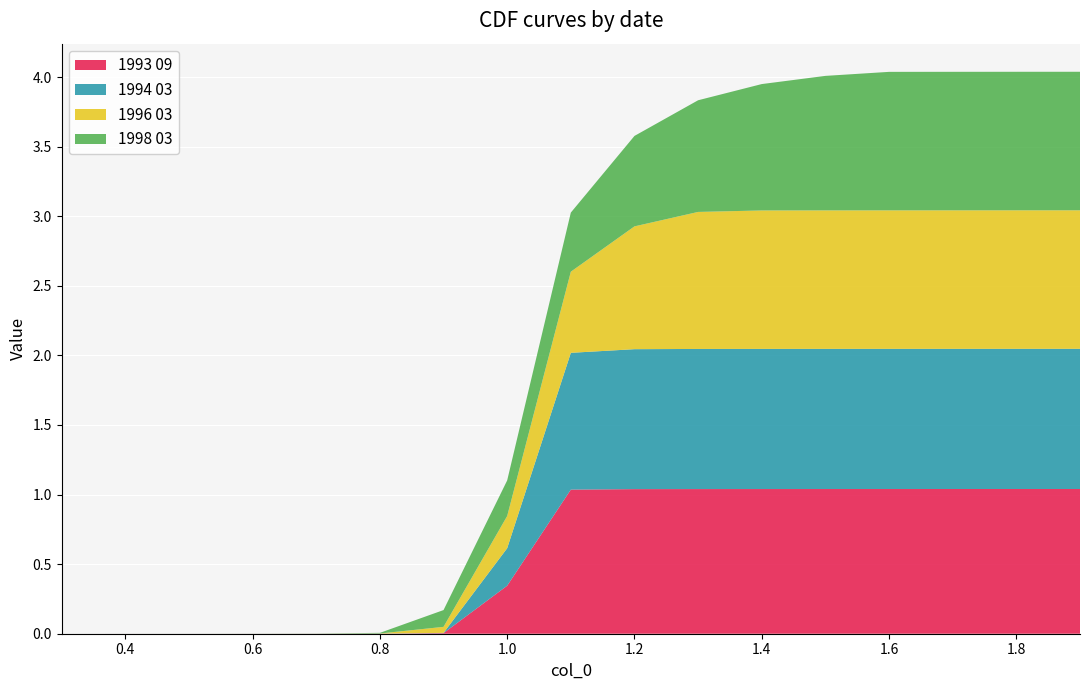

Reading right to left, list all the values displayed in this chart.

1993 09: 1.9=1.0	1.8=1.0	1.7=1.0	1.6=1.0	1.5=1.0	1.4=1.0	1.3=1.0	1.2=1.0	1.1=1.0	1.0=0.3	0.9=0.0	0.8=0.0	0.7=0.0	0.6=0.0	0.5=0.0	0.4=0.0	0.3=0.0
1994 03: 1.9=1.0	1.8=1.0	1.7=1.0	1.6=1.0	1.5=1.0	1.4=1.0	1.3=1.0	1.2=1.0	1.1=1.0	1.0=0.3	0.9=0.0	0.8=0.0	0.7=0.0	0.6=0.0	0.5=0.0	0.4=0.0	0.3=0.0
1996 03: 1.9=1.0	1.8=1.0	1.7=1.0	1.6=1.0	1.5=1.0	1.4=1.0	1.3=1.0	1.2=0.9	1.1=0.6	1.0=0.2	0.9=0.0	0.8=0.0	0.7=0.0	0.6=0.0	0.5=0.0	0.4=0.0	0.3=0.0
1998 03: 1.9=1.0	1.8=1.0	1.7=1.0	1.6=1.0	1.5=1.0	1.4=0.9	1.3=0.8	1.2=0.6	1.1=0.4	1.0=0.3	0.9=0.1	0.8=0.0	0.7=0.0	0.6=0.0	0.5=0.0	0.4=0.0	0.3=0.0